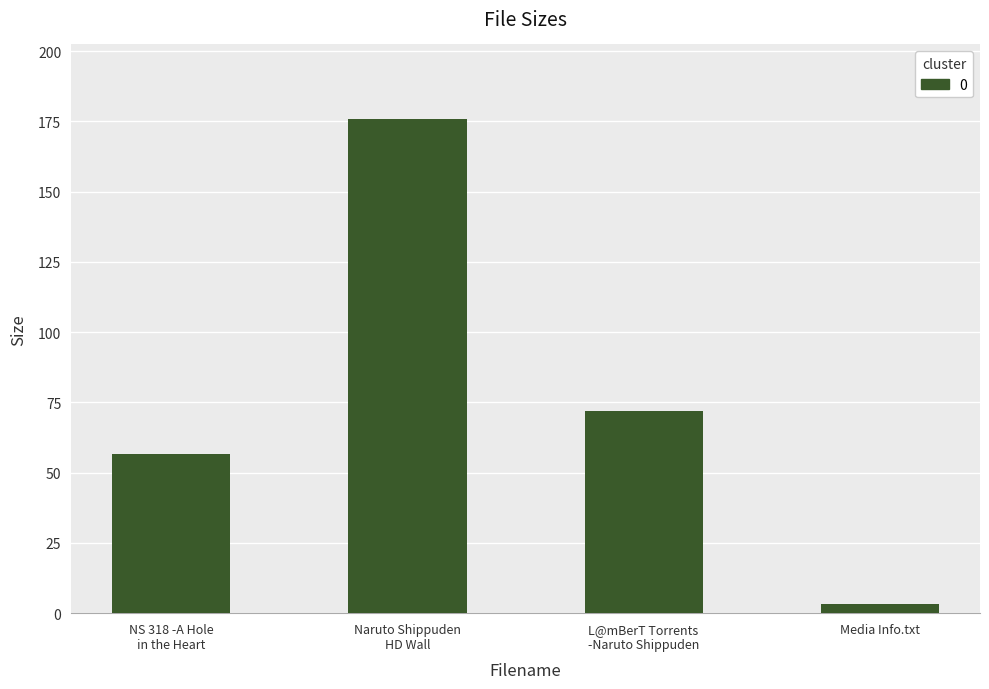

True or false: the data shows 3.1 at Media Info.txt.

True